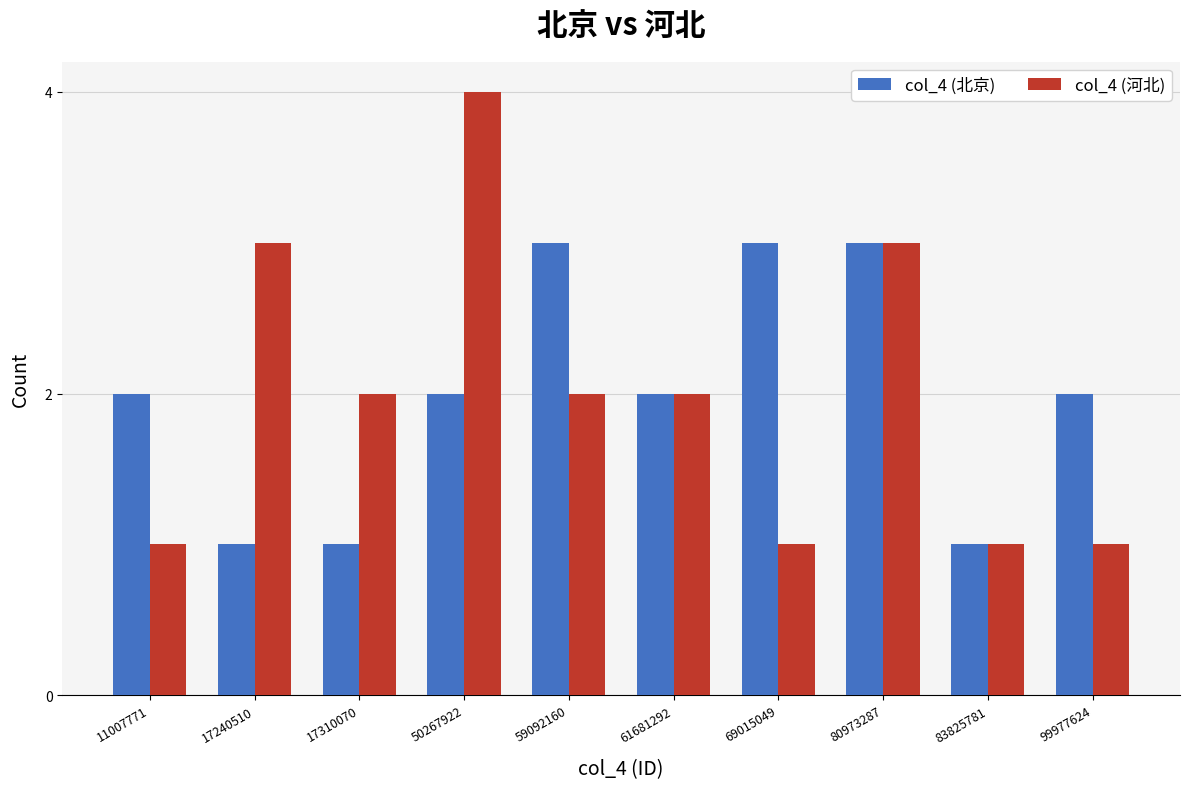

The value of col_4 (北京) at 69015049 is 4. True or false?

False